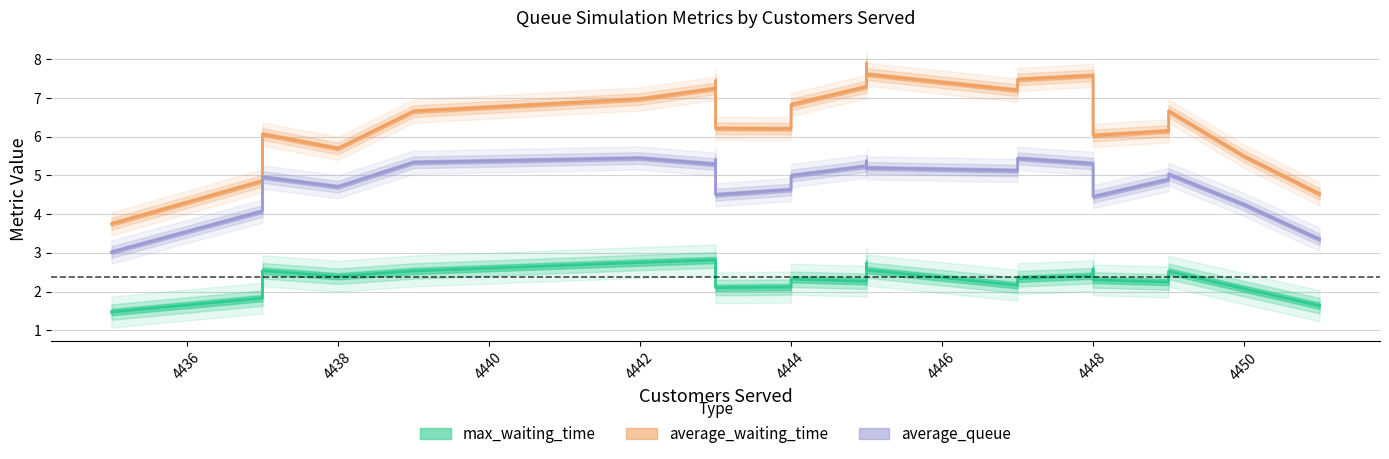

True or false: average_waiting_time and average_queue cross at least once.

False